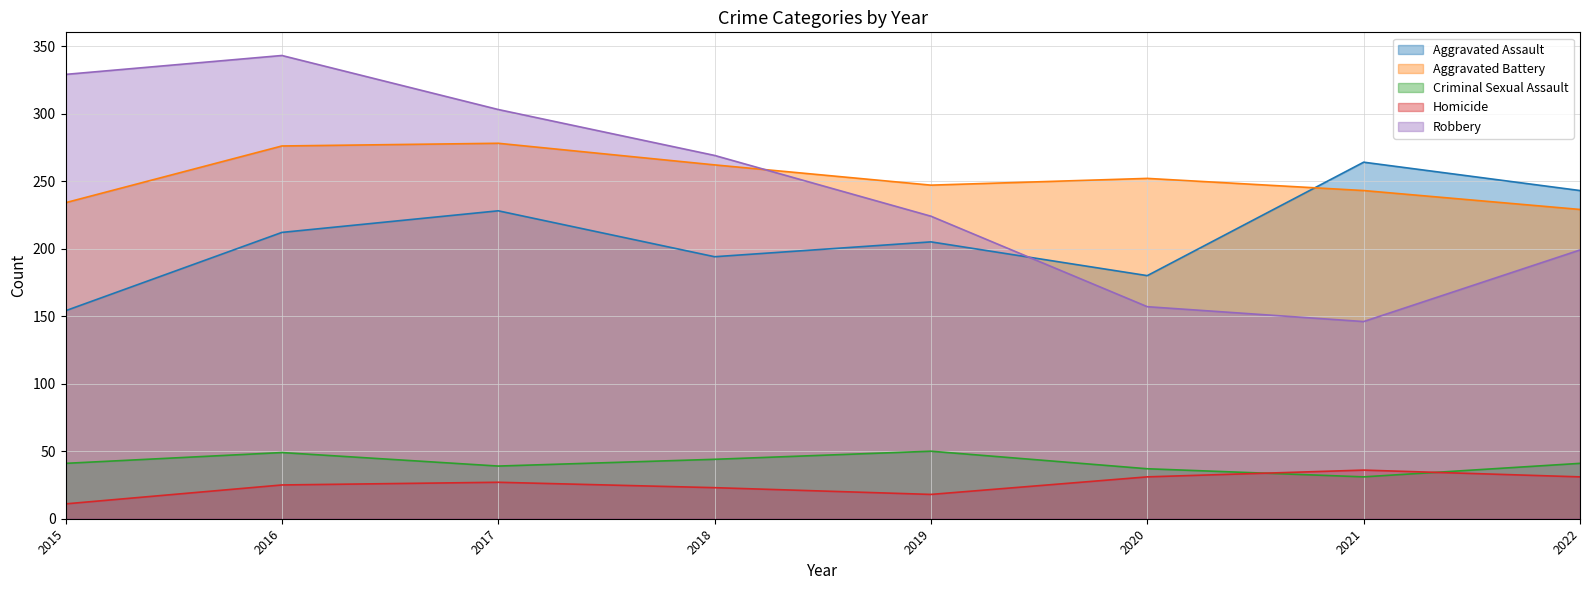

What is the difference between the second highest and minimum values in the Robbery series?

183